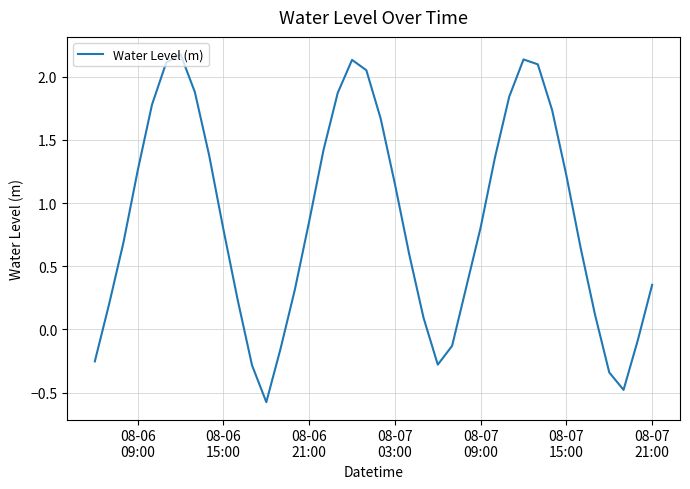

What is the minimum value shown in the chart?

-0.6